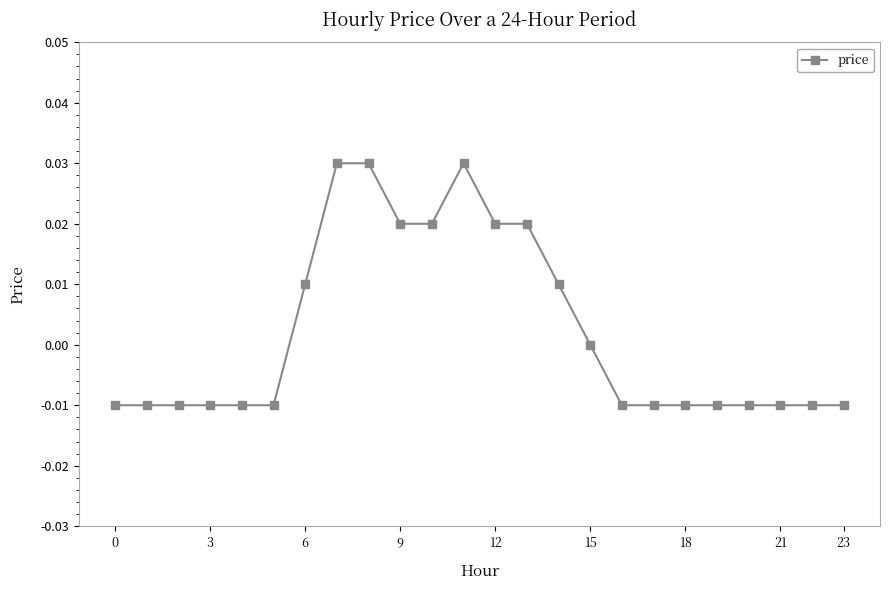

Is this an area chart (filled region under the line)?

No